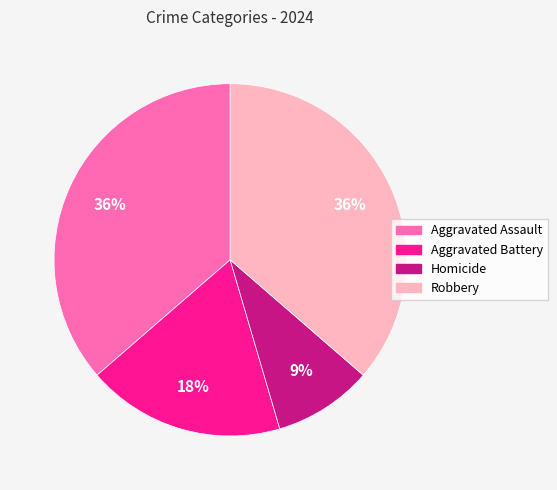

How many slices are in this pie chart?

4